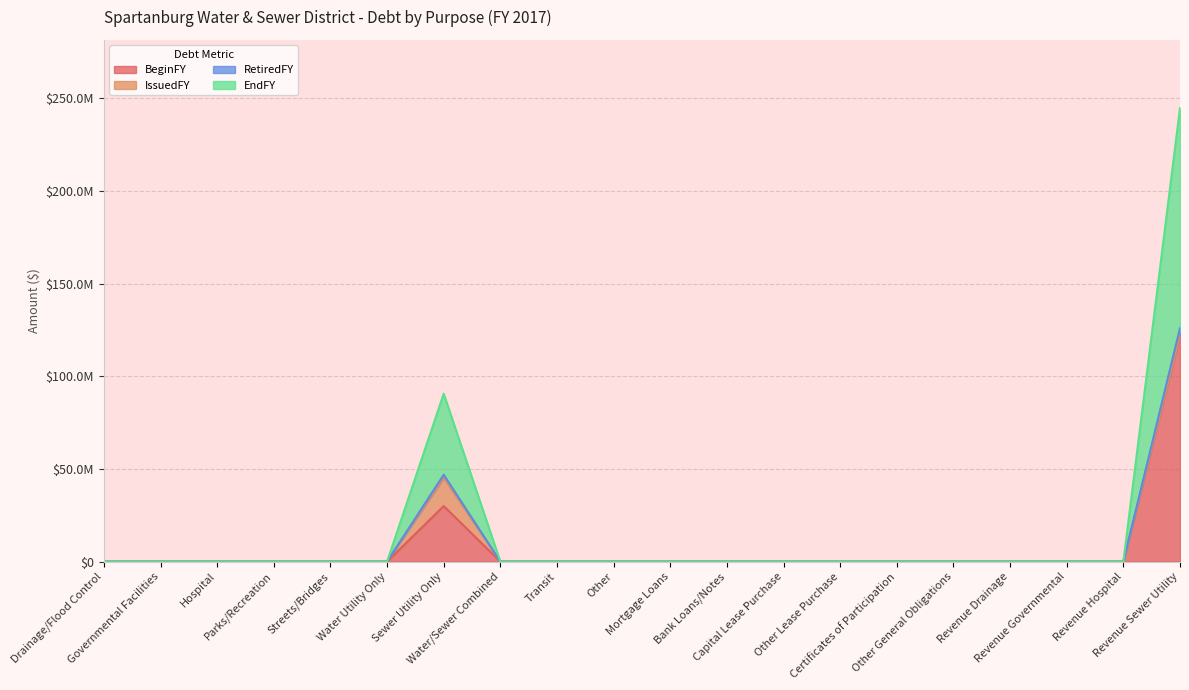

What position from the left is Bank Loans/Notes?

12